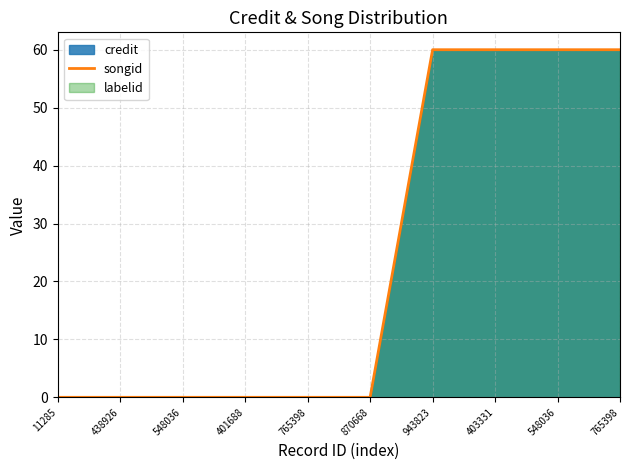

Is it true that the value at 548036 is 101?

False